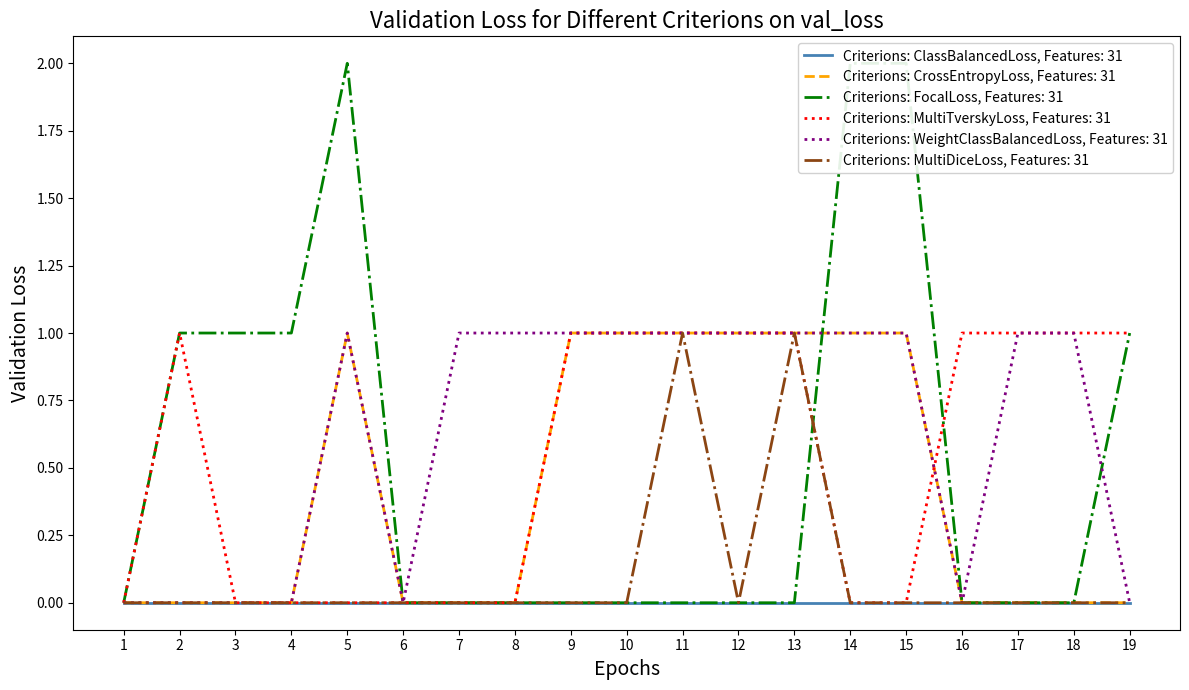

Is it true that Criterions: CrossEntropyLoss, Features: 31 equals 0 at 3?

True